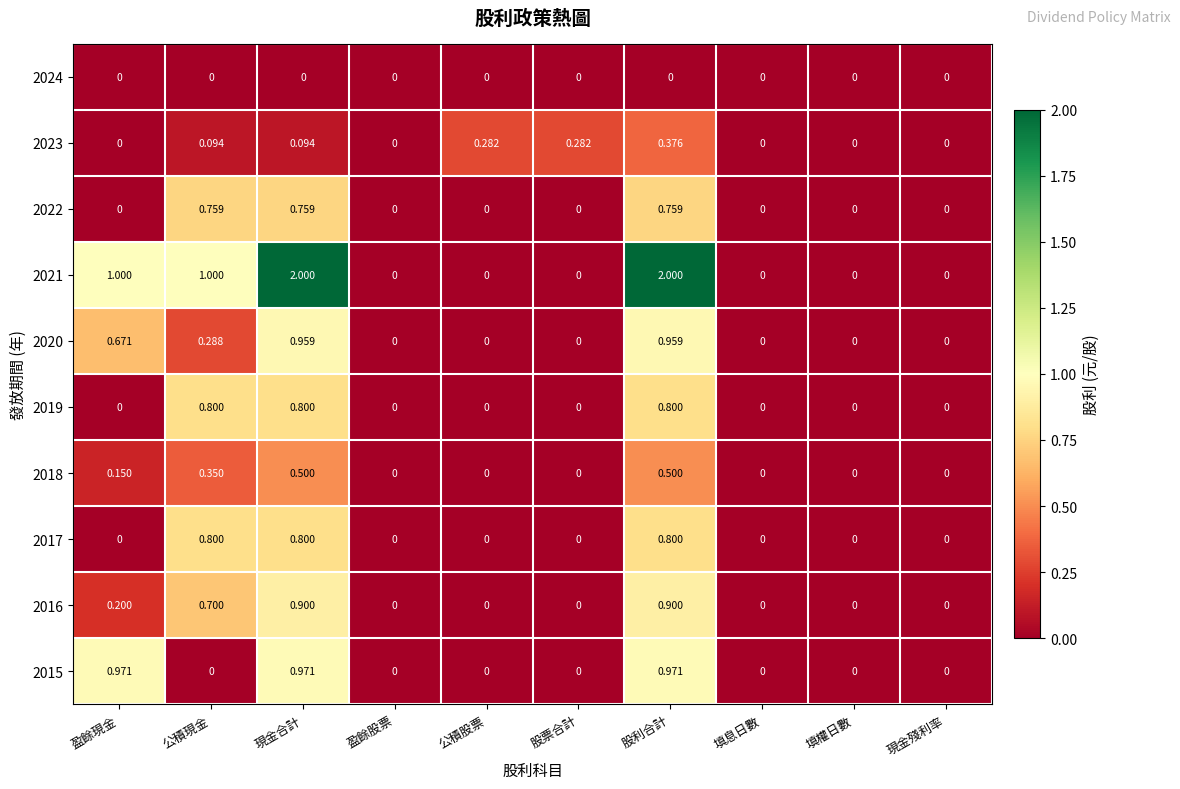

Is the value of 2018 at 盈餘現金 greater than the value of 2020 at 填權日數?

Yes